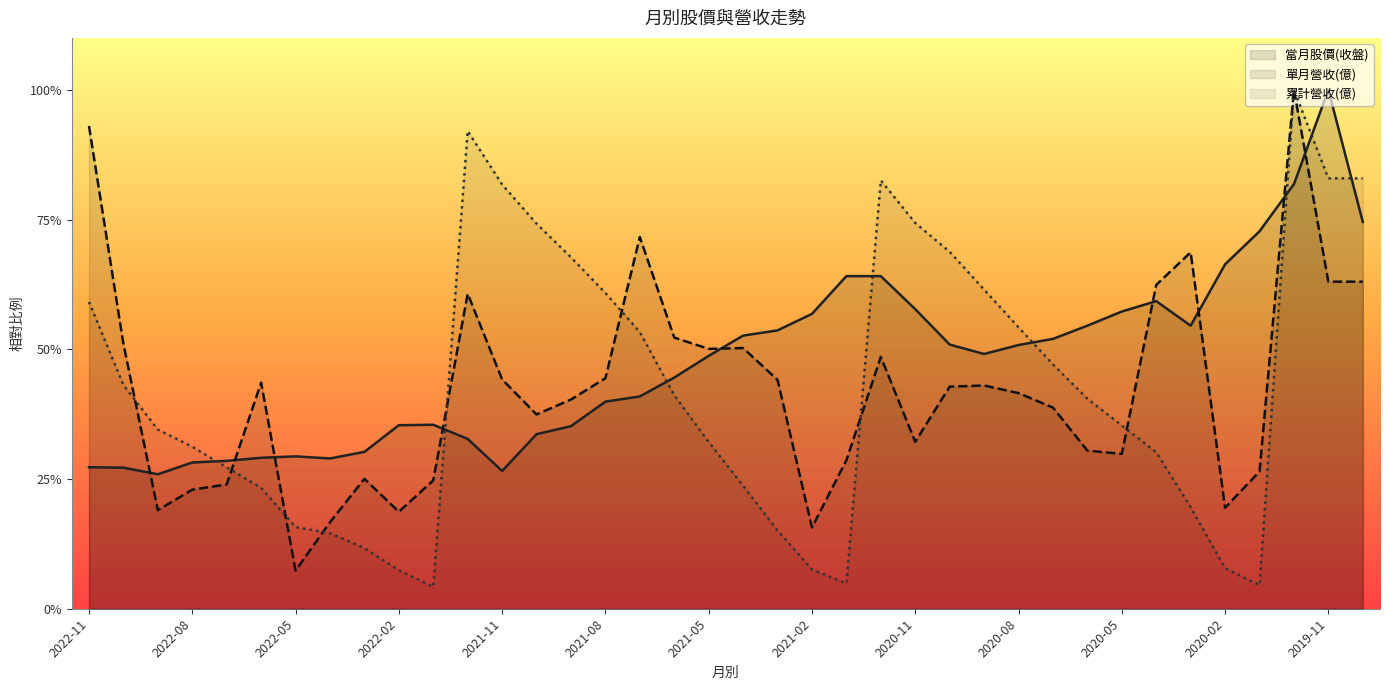

What is the difference between the second highest and second lowest values in the 單月營收(億) series?

0.8